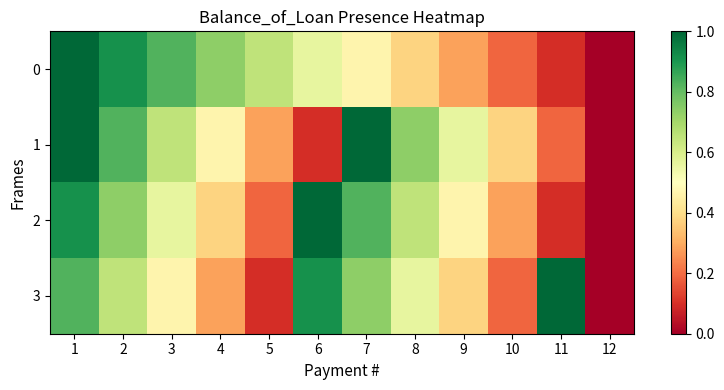

What is the difference between the highest and lowest values at 8?

0.4